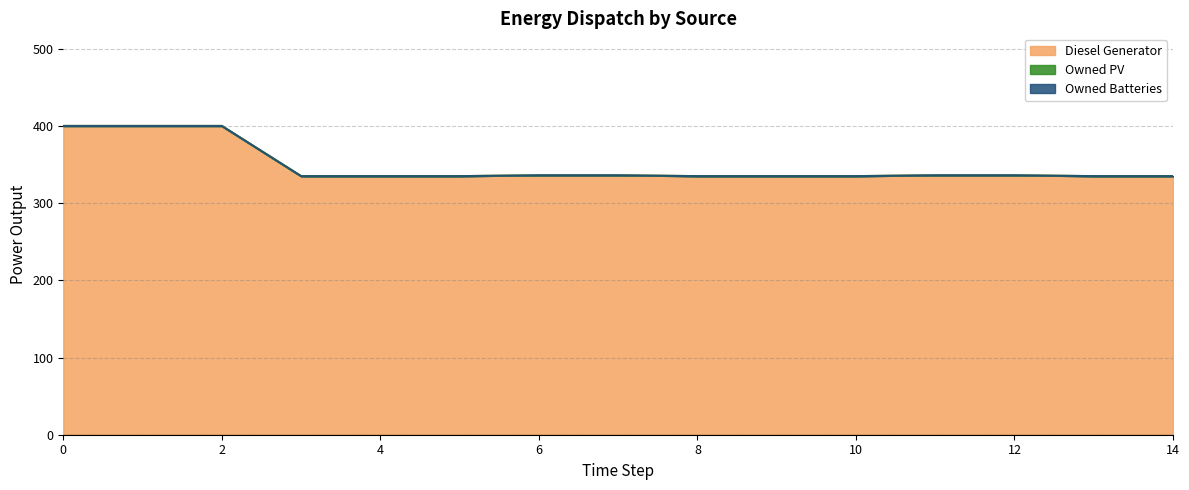

Reading left to right, transcribe all the data shown in this chart.

Diesel Generator: 400	400	400	335	335	335	336	336	335	335	335	336	336	335	335
Owned PV: 0	0	0	0	0	0	0	0	0	0	0	0	0	0	0
Owned Batteries: 0	0	0	0	0	0	0	0	0	0	0	0	0	0	0